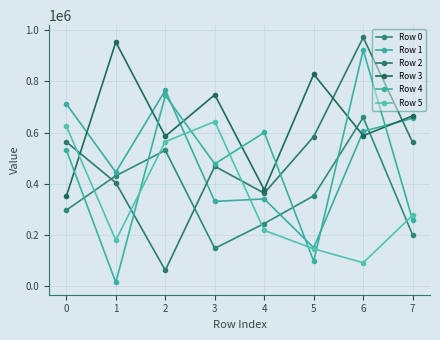

Between 2 and 6, which is larger?

6